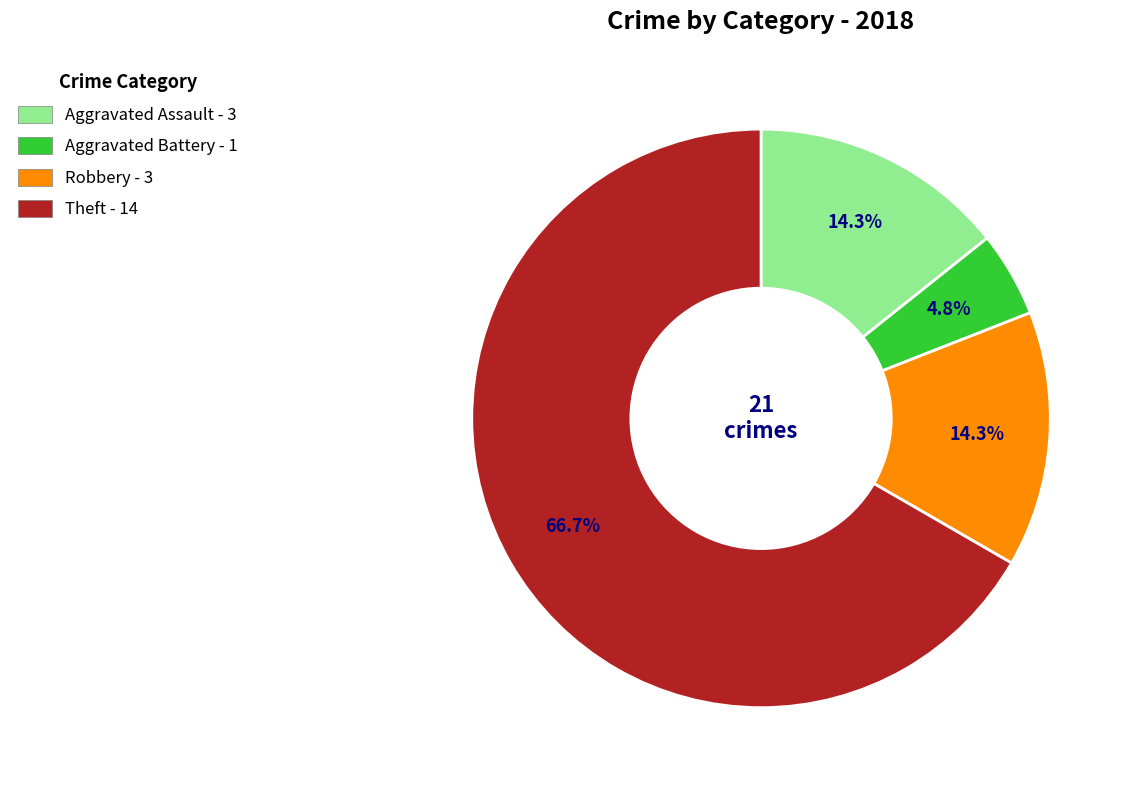

The Robbery slice represents 14% of the pie. True or false?

True